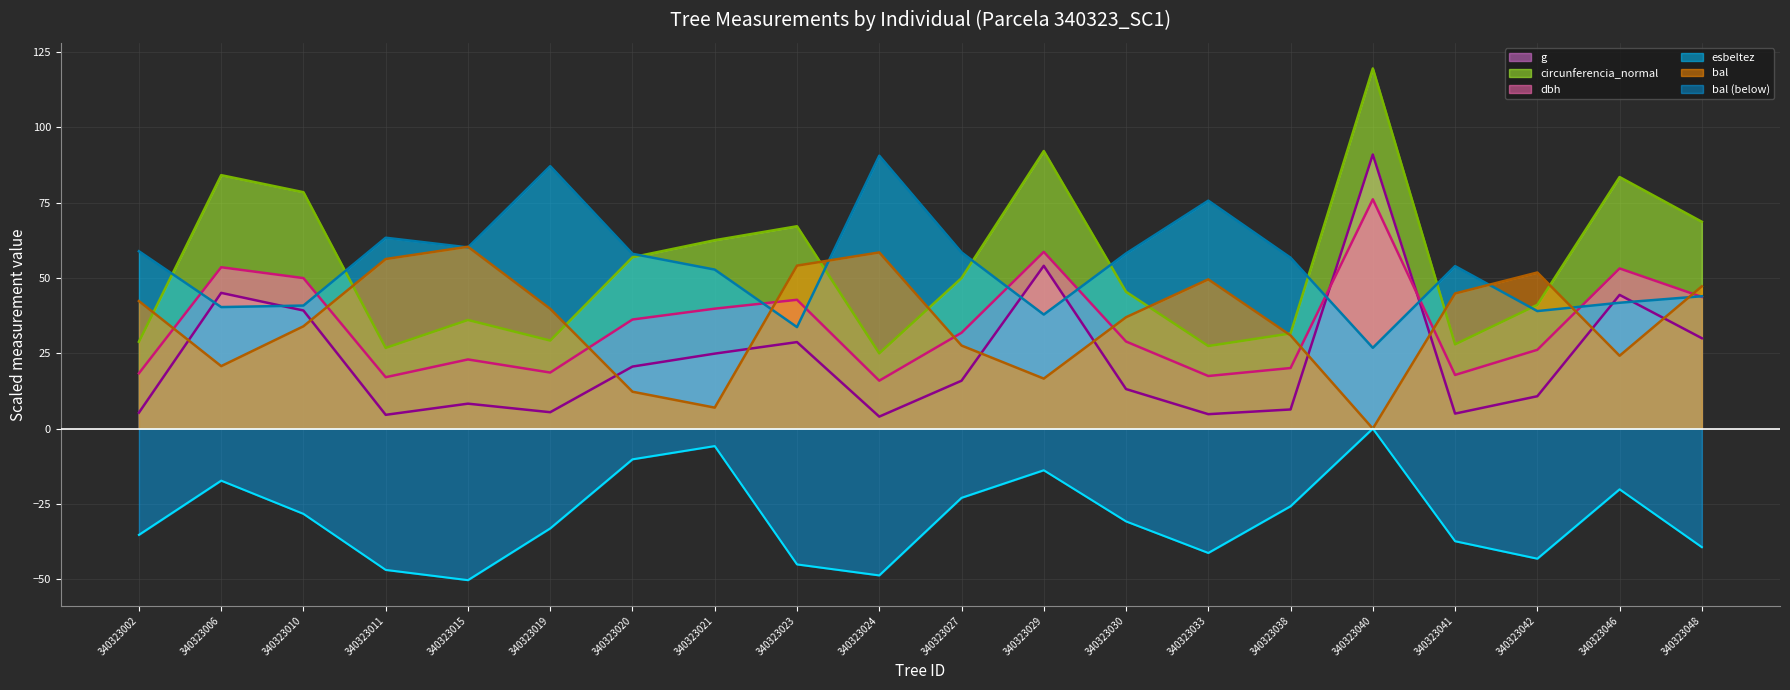

At which label does esbeltez (line) reach its peak?

340323024